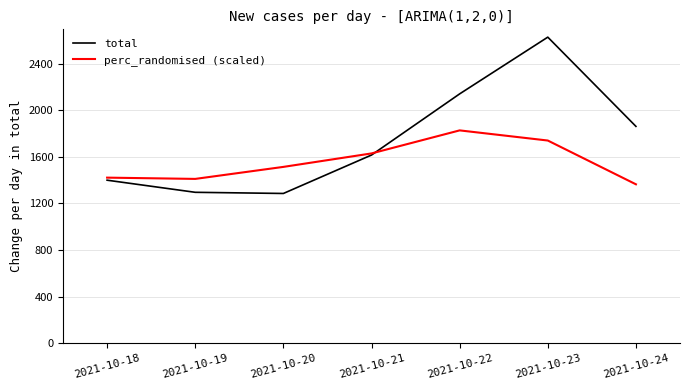

How many times do total and perc_randomised (scaled) cross each other?

1